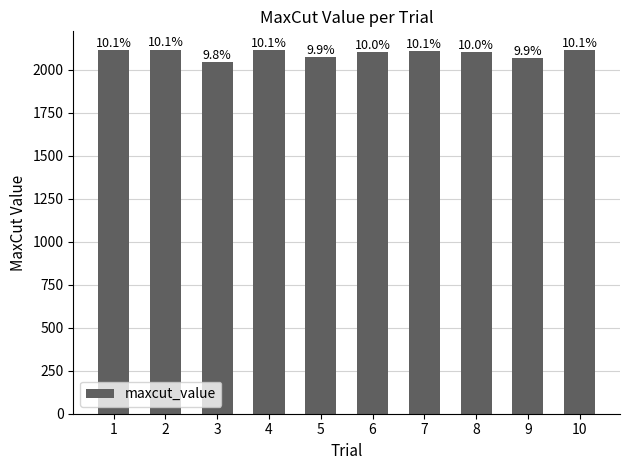

What is the change in value from 5 to 6?

+27